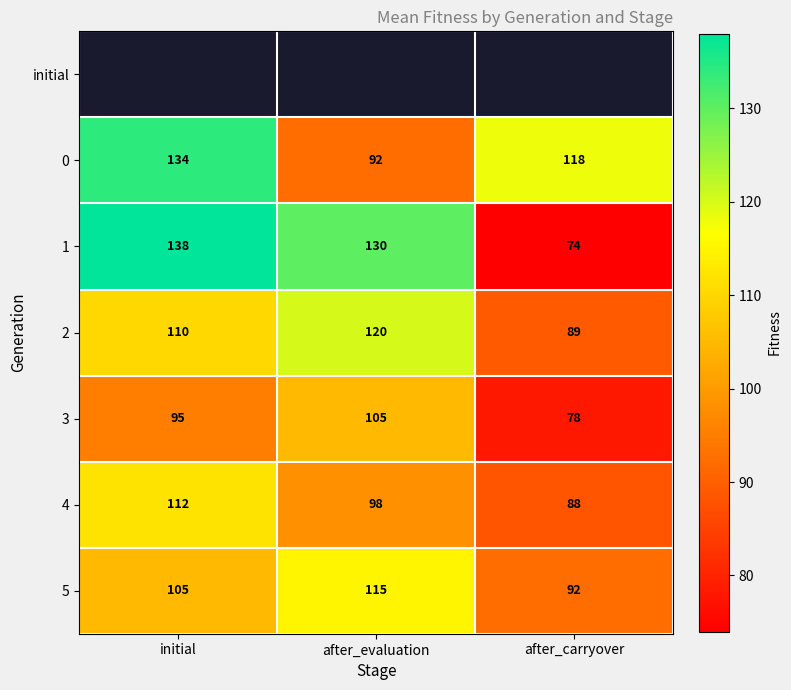

What is the difference between the maximum and second lowest values in the 3 series?

10